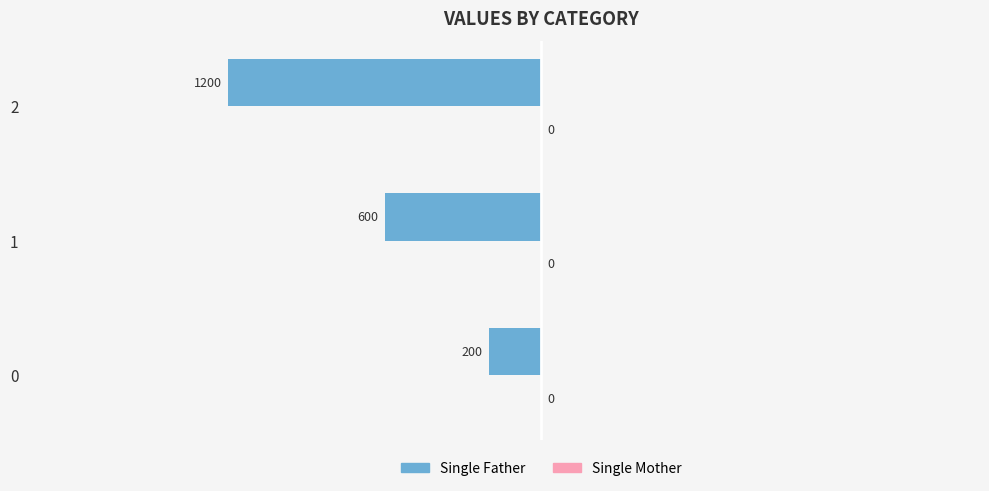

Does the chart contain any negative values?

Yes